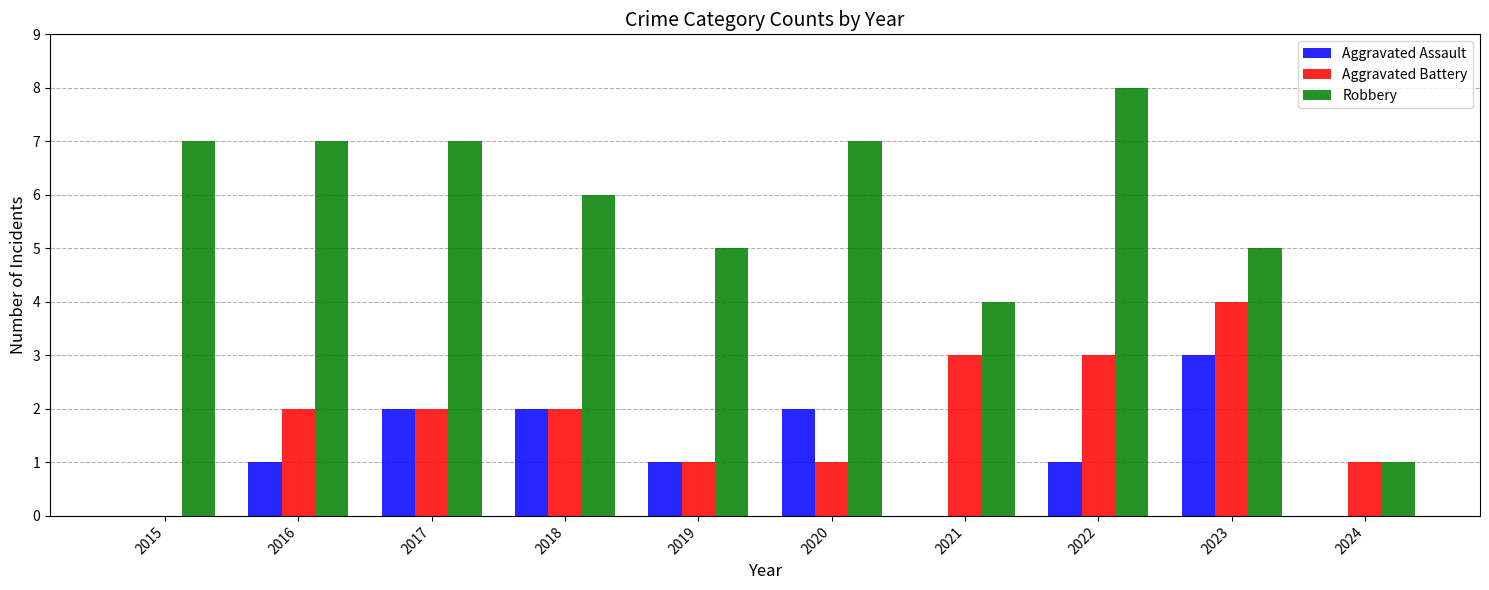

Is it true that Aggravated Assault equals -1 at 2021?

False